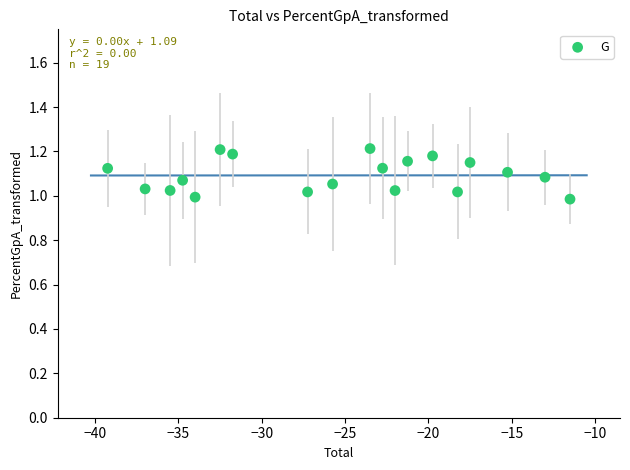

What is the range of X values (max minus min)?

27.8